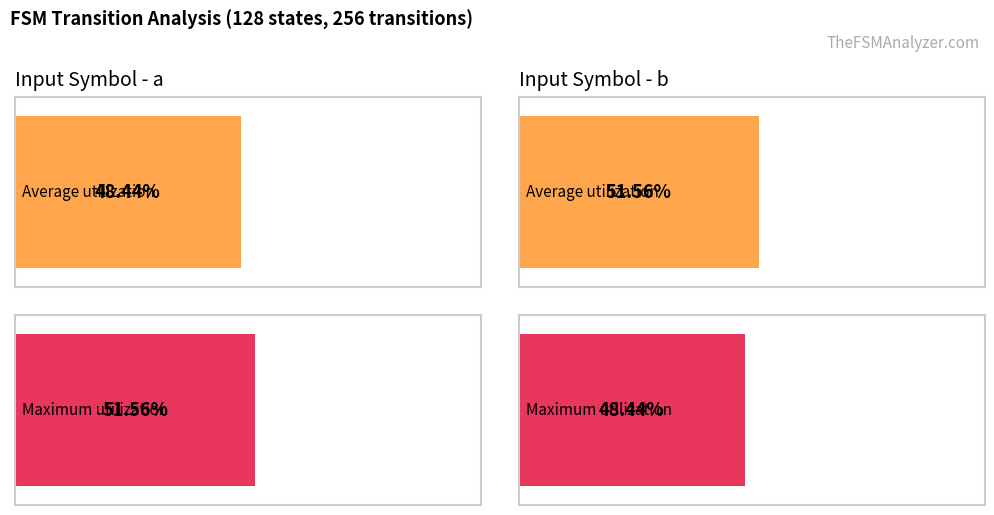

How many series are shown in this chart?

2